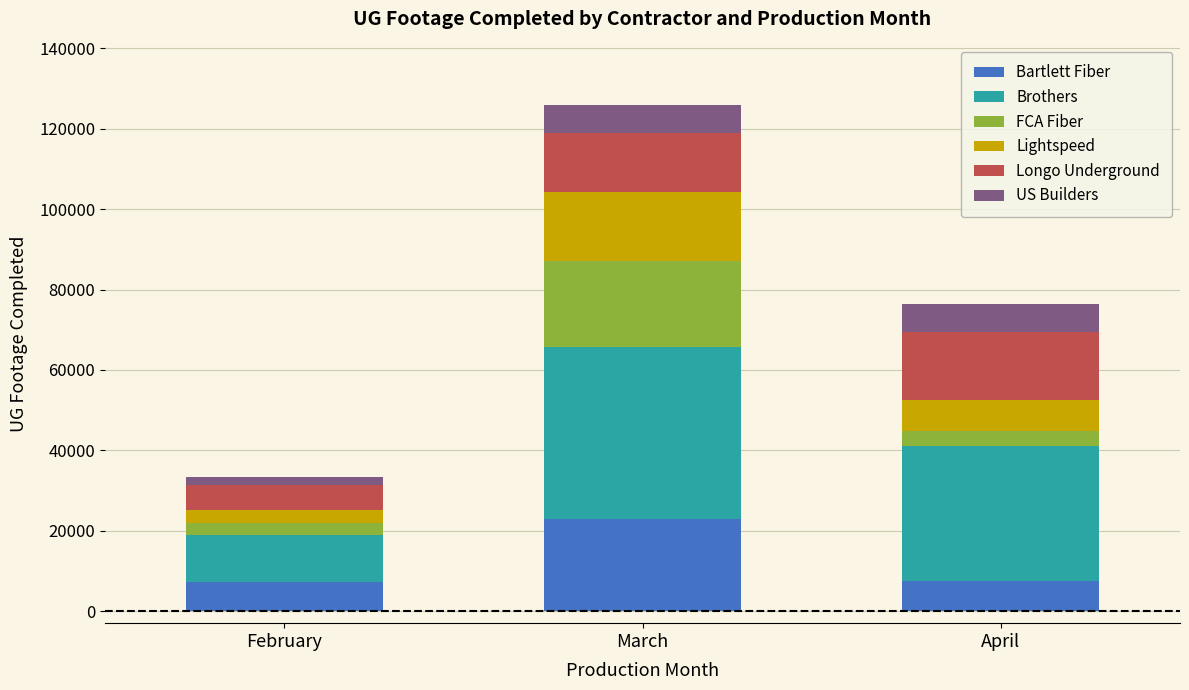

At which category is the sum across all series the highest?

March